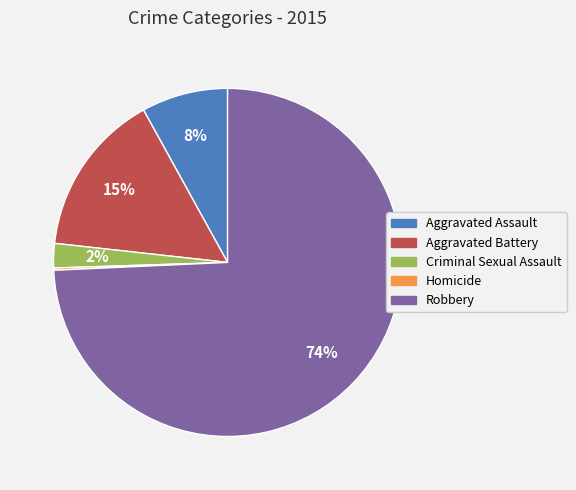

Which category has the biggest portion of the pie?

Robbery